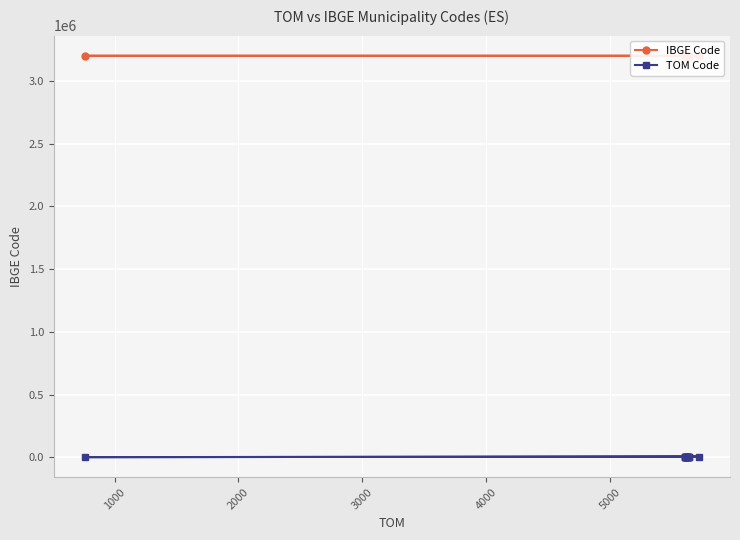

True or false: IBGE Code has a value of 1059034 at 13.

False